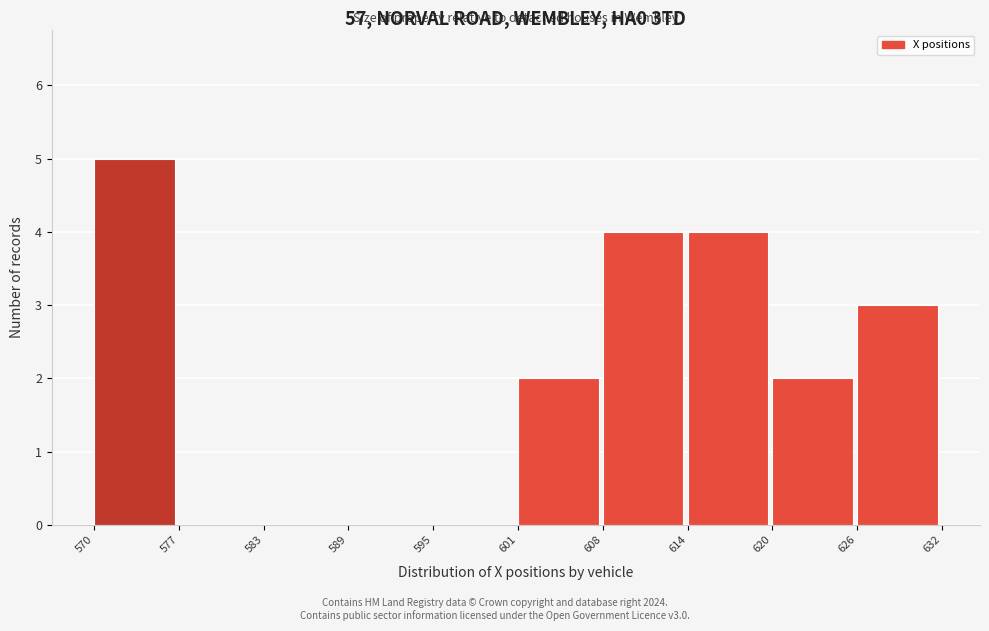

Reading left to right, extract all data points from this chart.

570=5	577=0	583=0	589=0	595=0	601=2	608=4	614=4	620=2	626=3